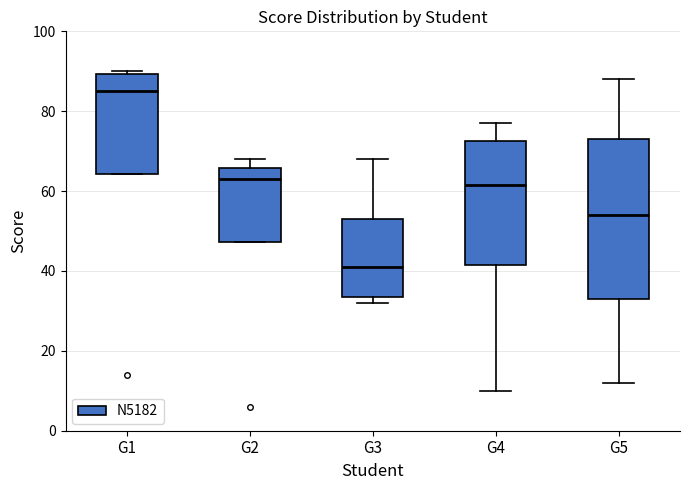

Which box is the tallest, from its lower edge to its upper edge?

G5